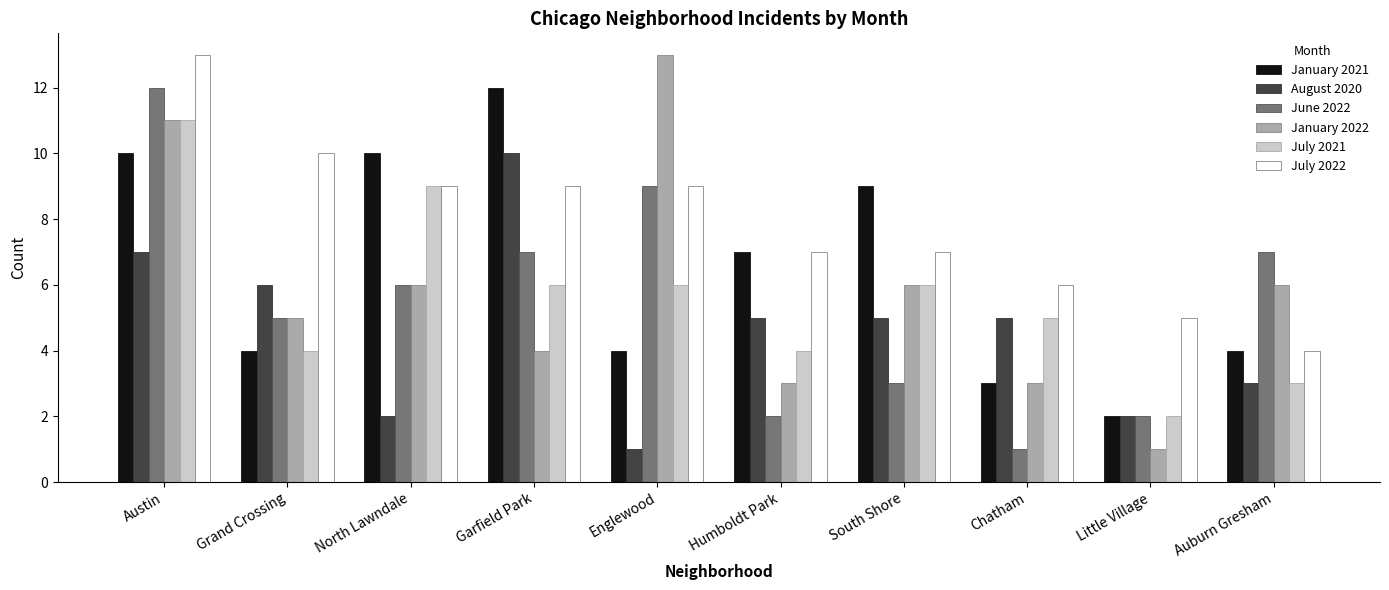

How many bars are there in total?

60